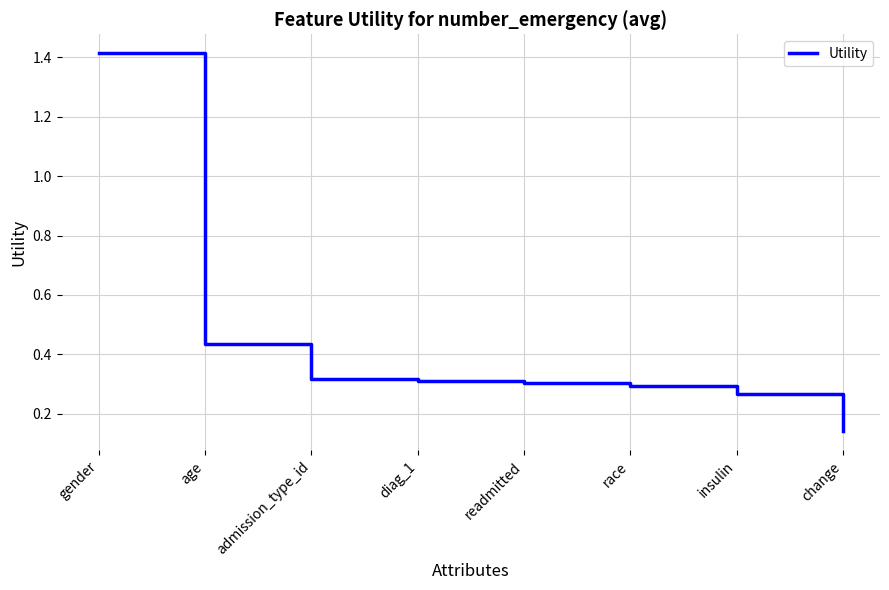

What position from the left is insulin?

7